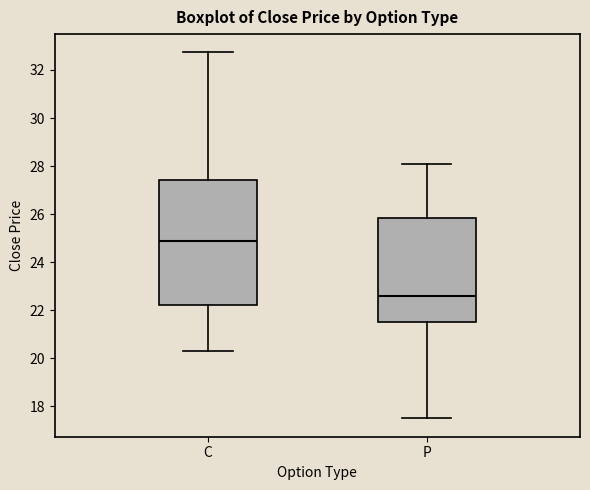

Comparing the boxes themselves (not the whiskers), which one is the tallest?

C